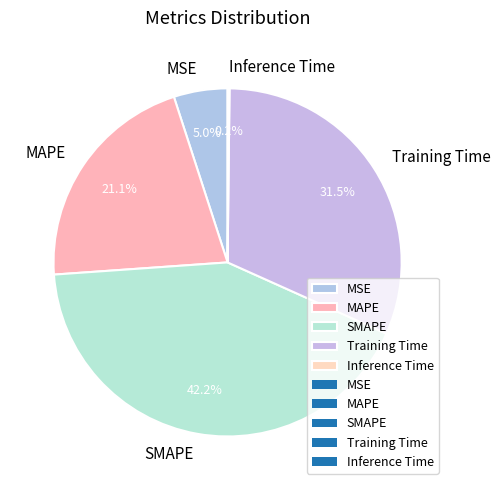

Is there any slice that represents more than half of the pie?

No